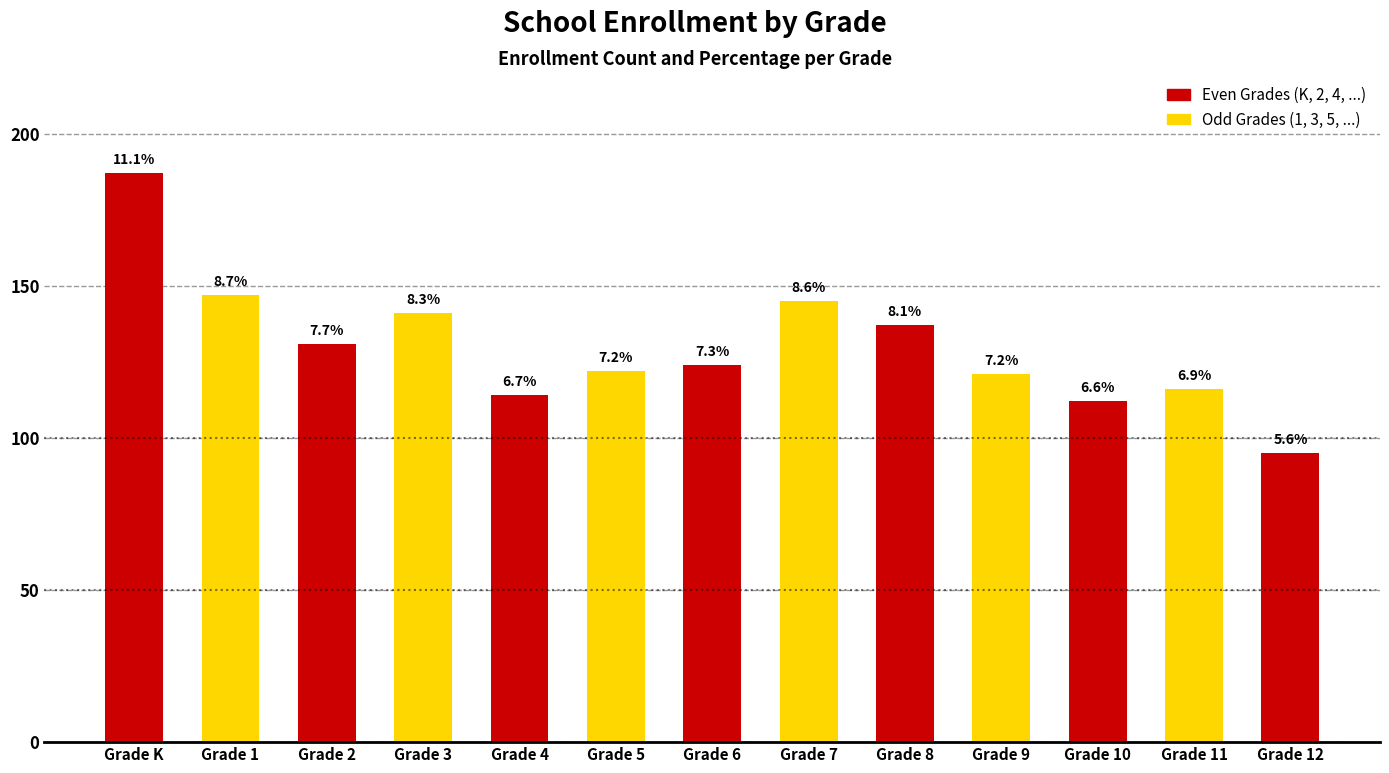

What is the minimum value shown in the chart?

95